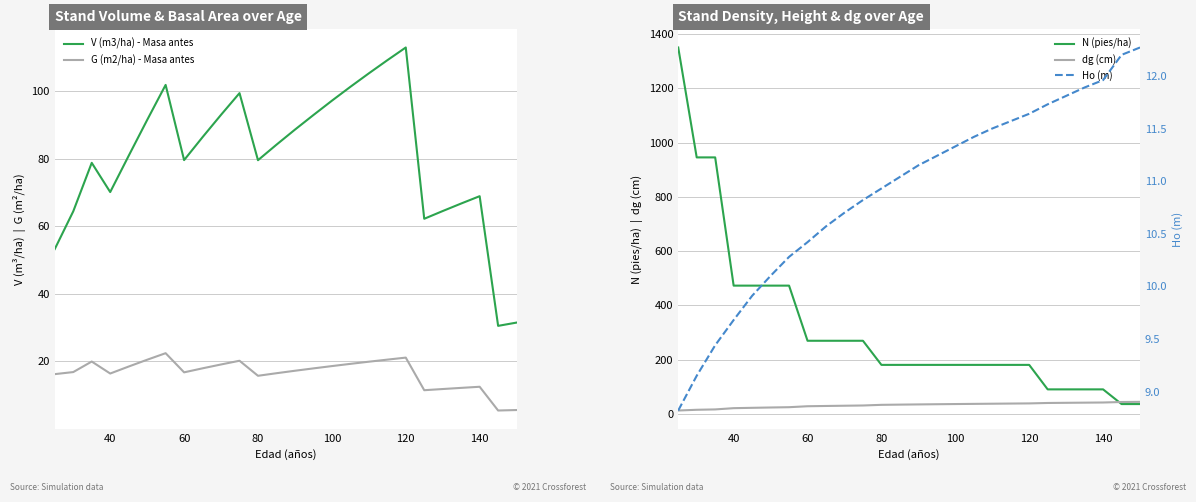

What is the highest value of the V (m3/ha) - Masa antes series?

112.9